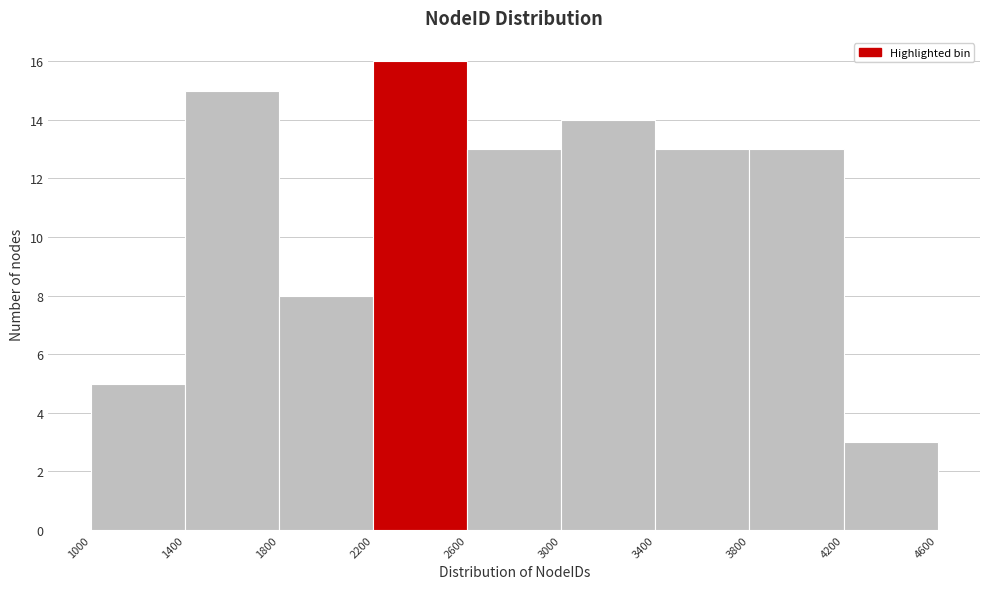

Reading left to right, transcribe this chart: for each bar, give the range it covers on the x-axis and its height. The values are not printed on the chart, so give them approximately, as read against the axis.

1000 to 1400: 5
1400 to 1800: 15
1800 to 2200: 8
2200 to 2600: 16
2600 to 3000: 13
3000 to 3400: 14
3400 to 3800: 13
3800 to 4200: 13
4200 to 4600: 3